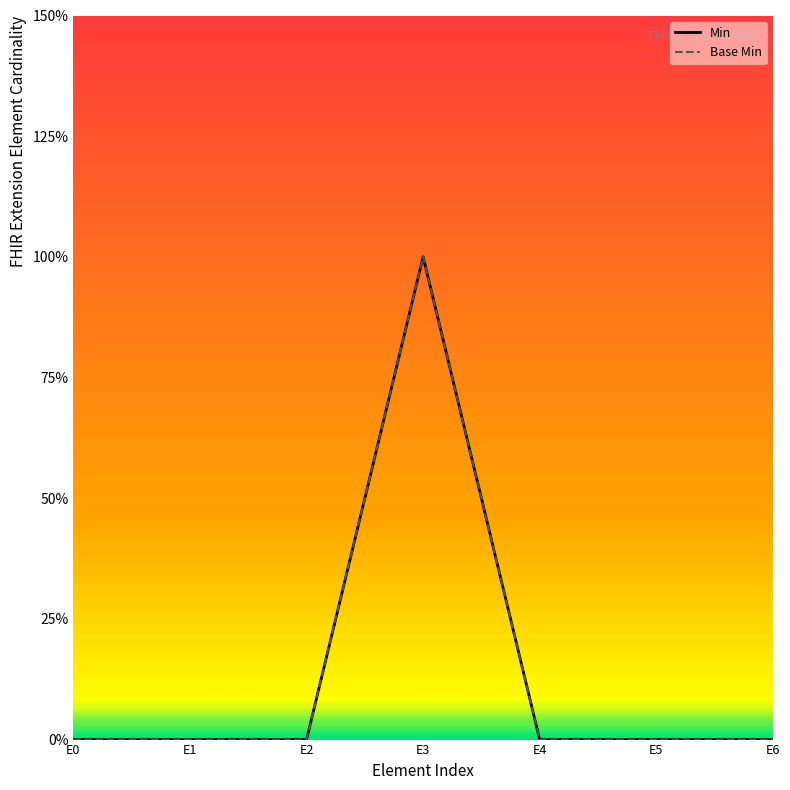

List the series in order of their peak value, lowest first.

Min, Base Min